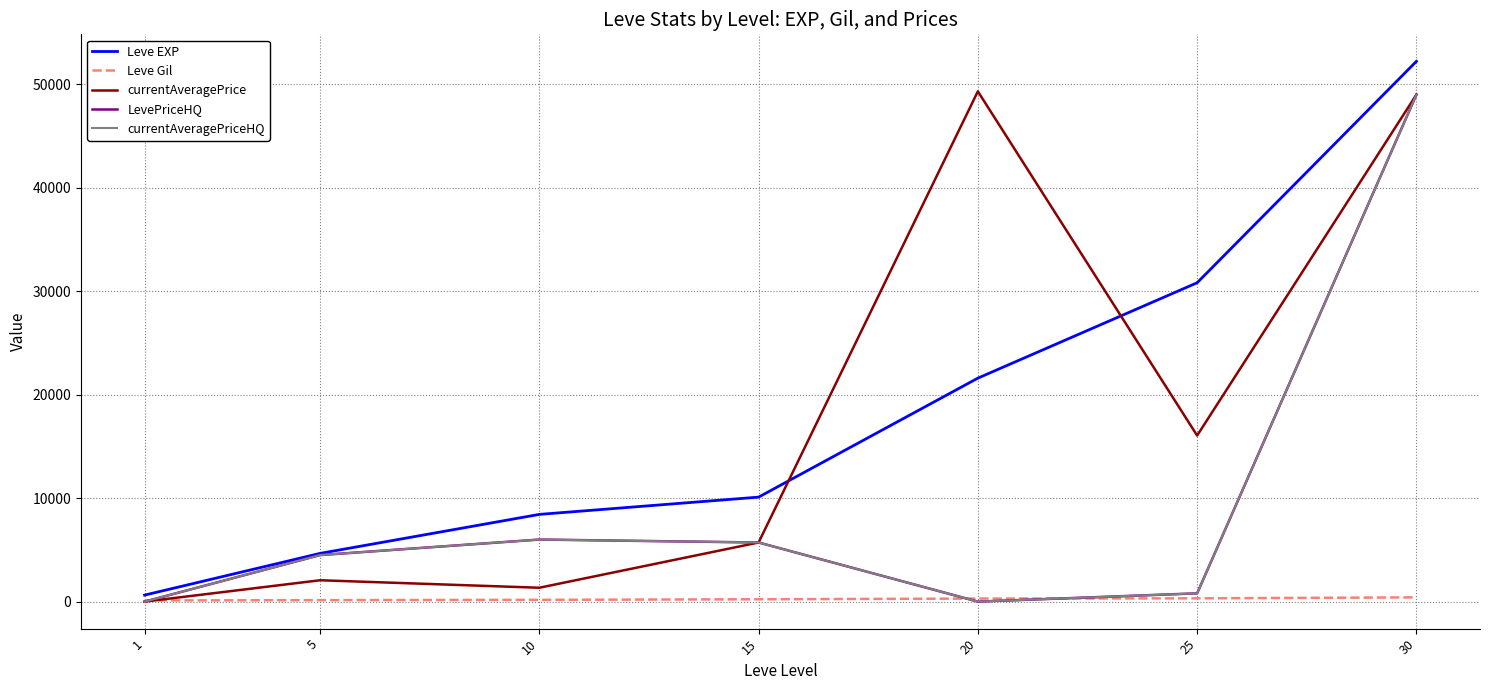

Which series ends up on top after the final intersection of Leve EXP and currentAveragePrice?

Leve EXP